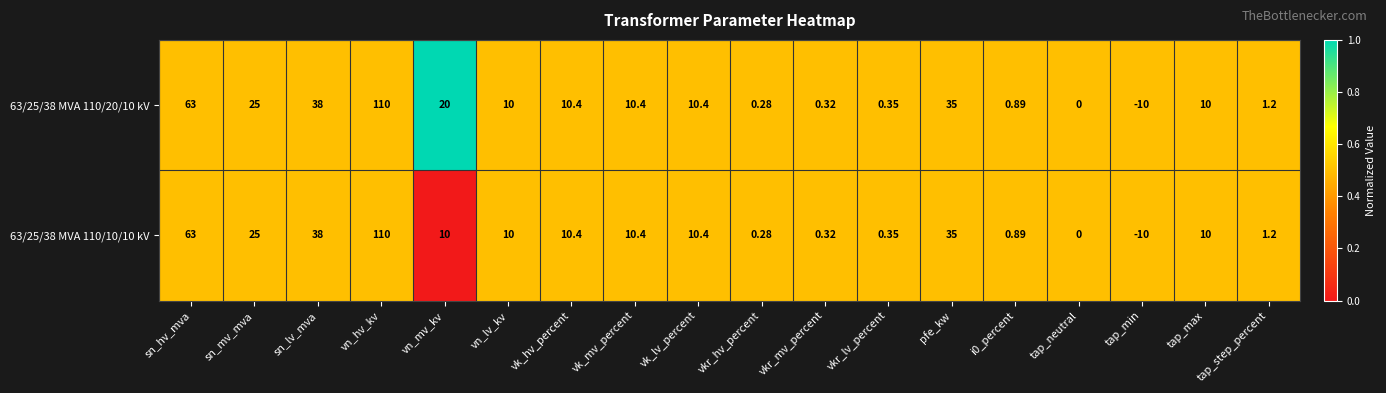

At which label does 63/25/38 MVA 110/10/10 kV first exceed 10?

sn_hv_mva